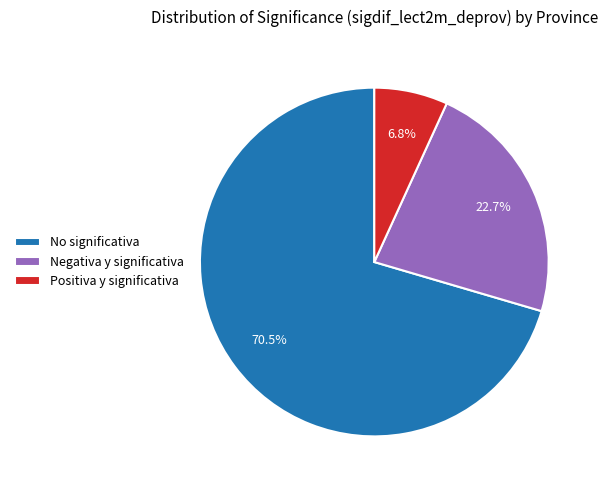

Does any single category account for the majority?

Yes